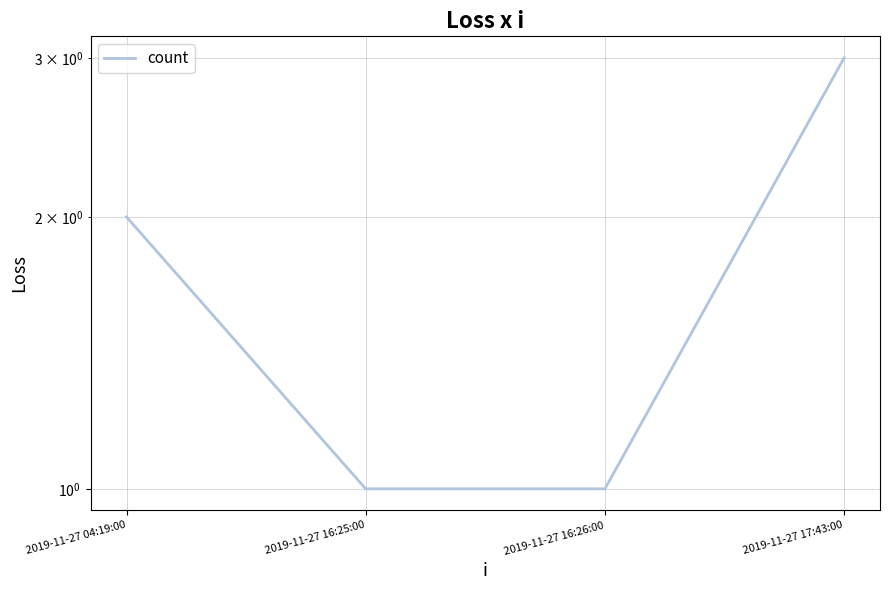

How many data points are above 2?

1